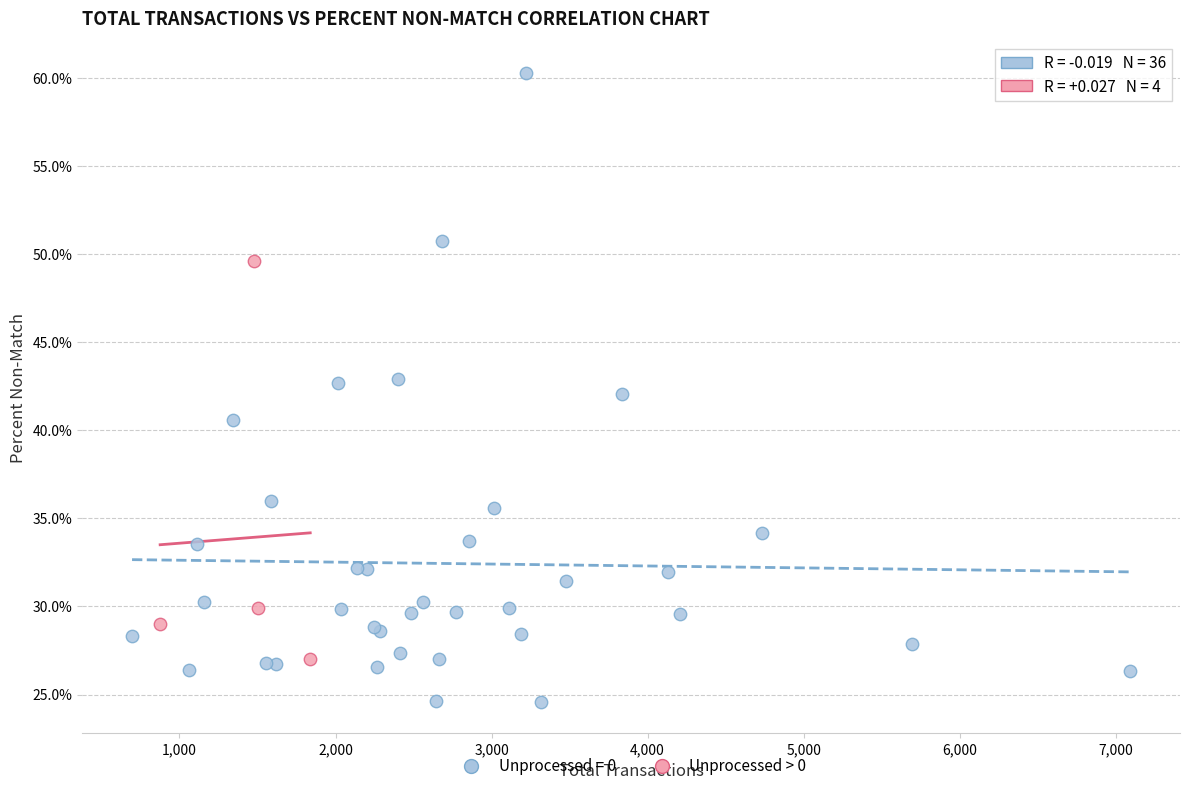

Which series has the largest Y range (max minus min)?

Unprocessed = 0